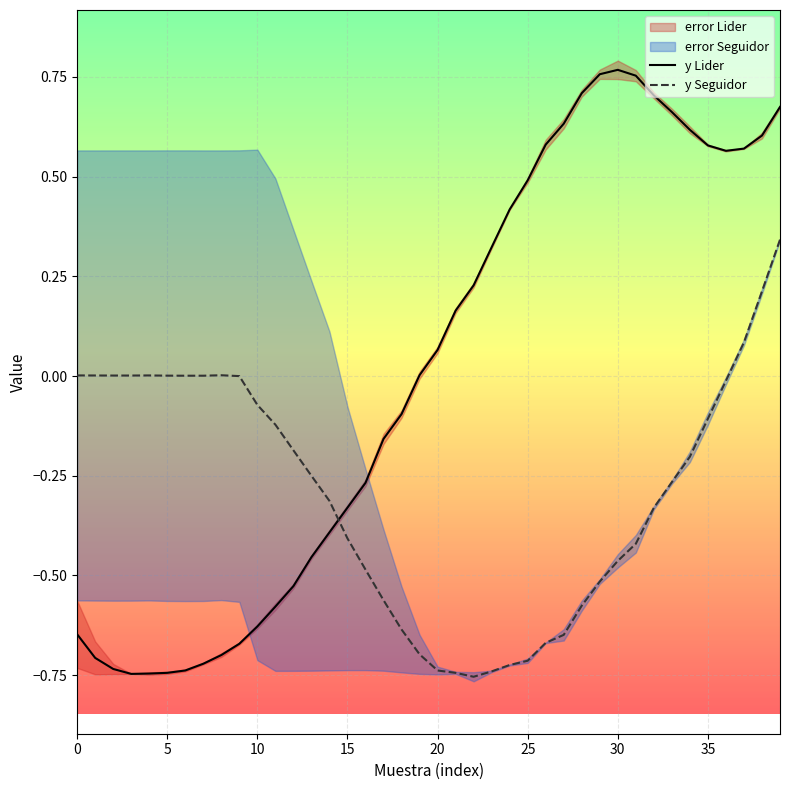

After their last crossing, which series has the higher values: y Seguidor or y Lider?

y Lider